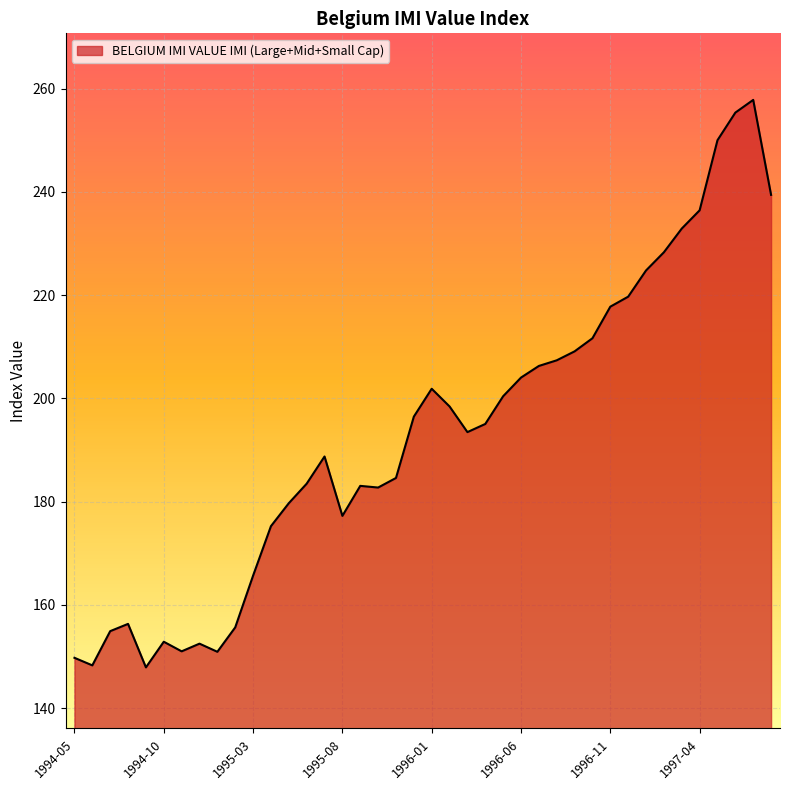

What is the smallest value displayed?

147.9